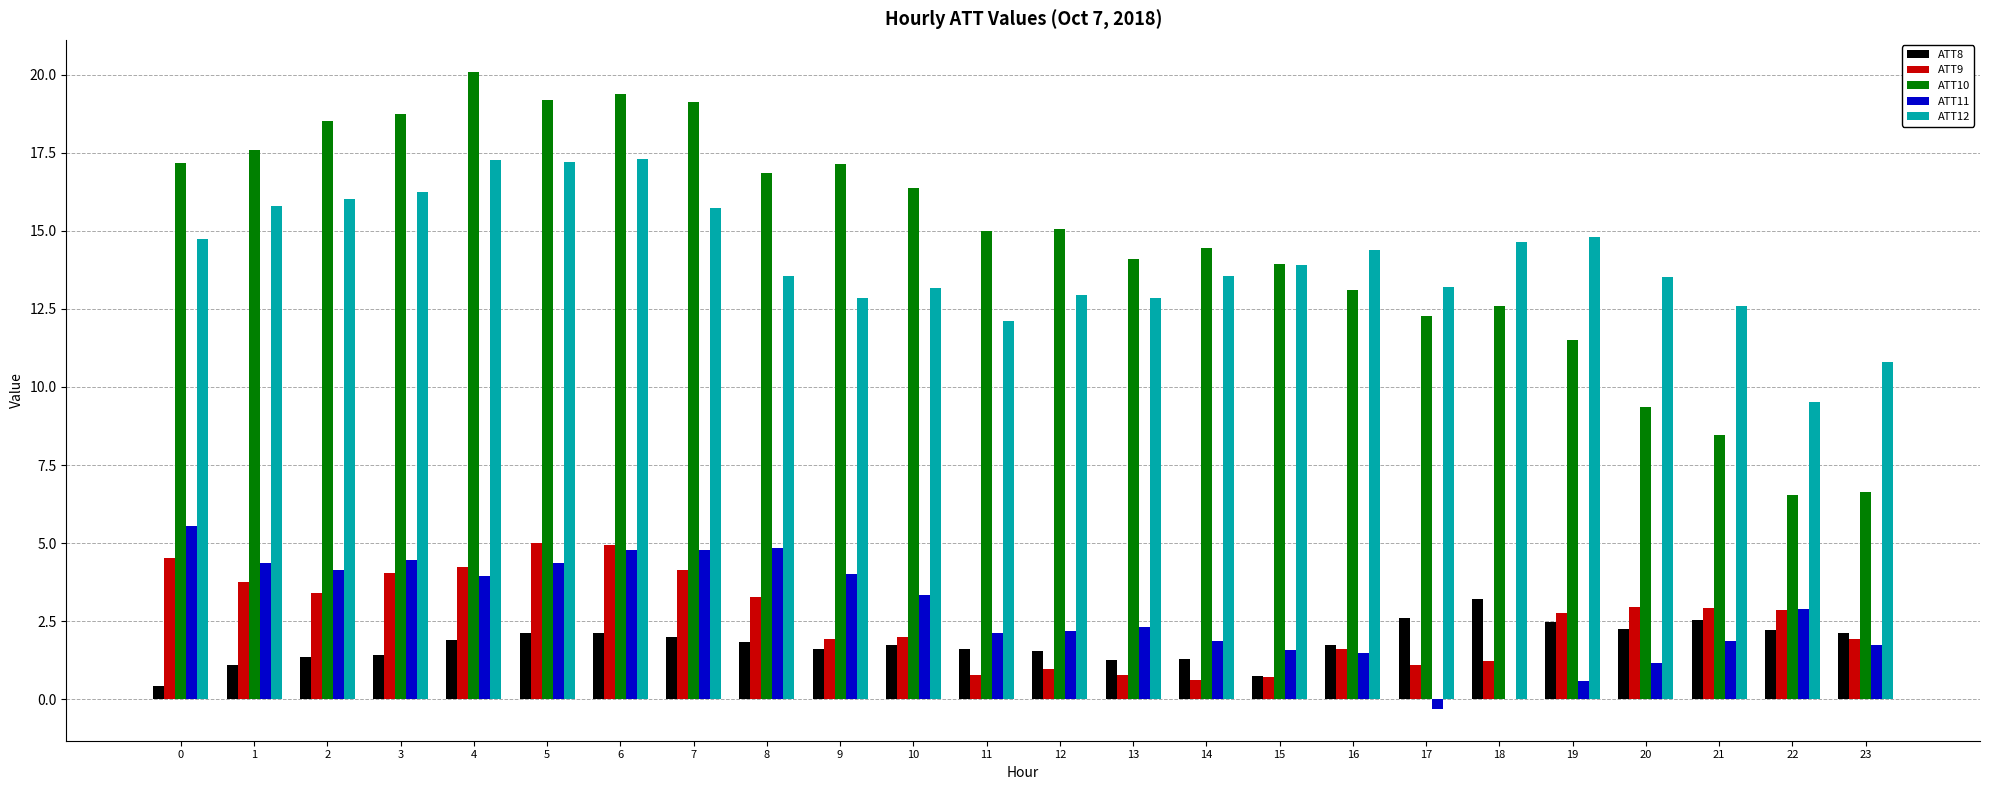

What is the greatest value displayed?

20.1